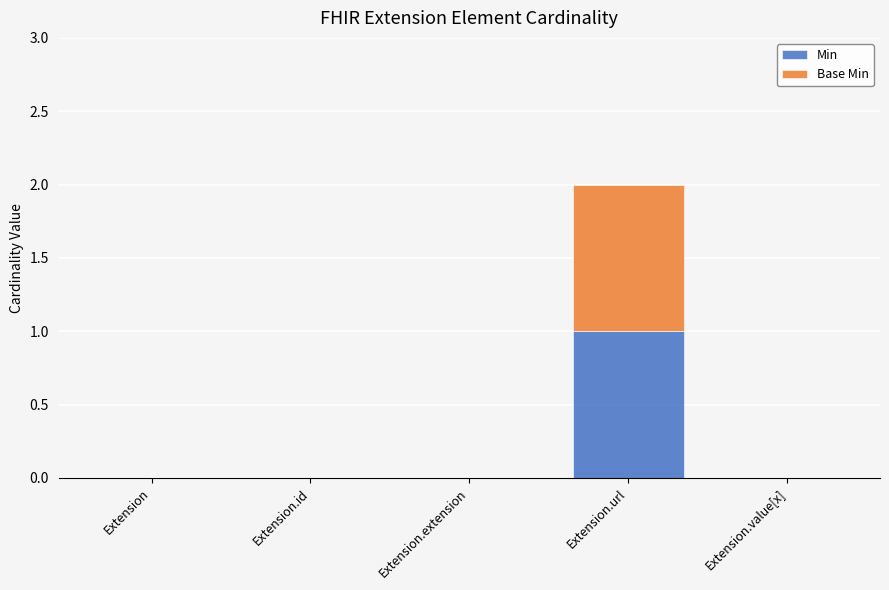

Are the bars horizontal?

No